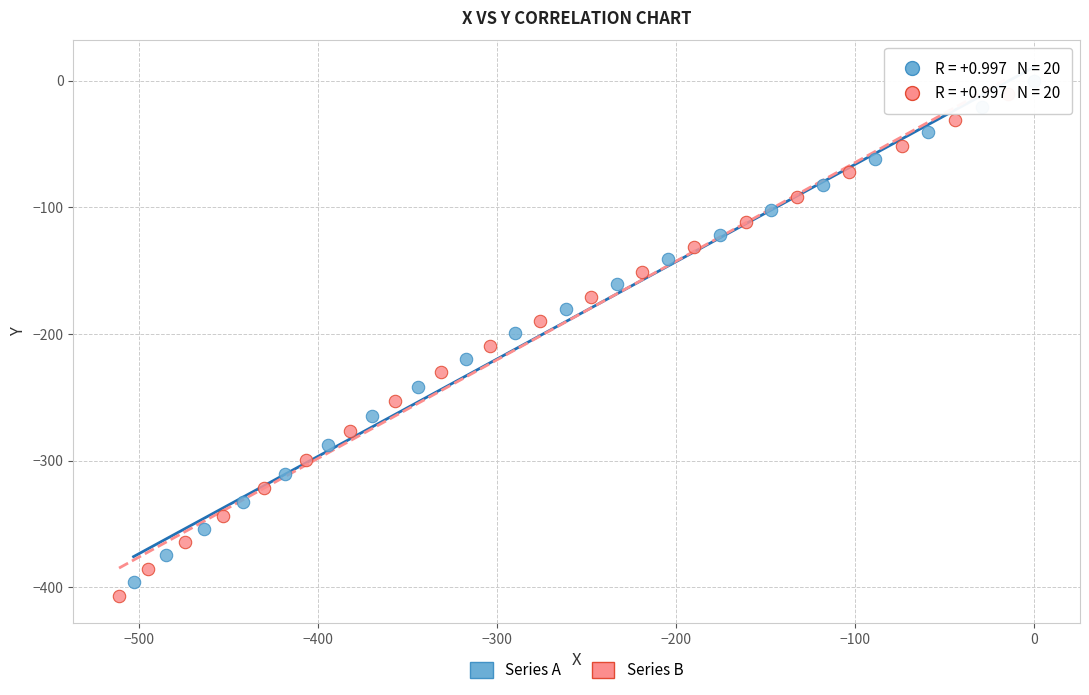

Which series reaches the maximum Y coordinate?

Series A